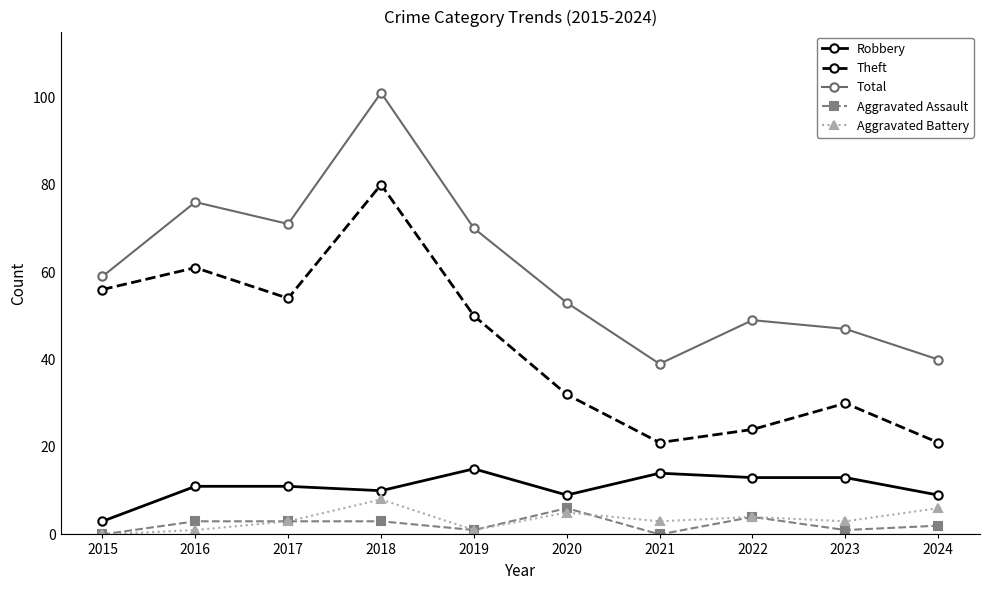

What is the total value across all series at 2021?

77